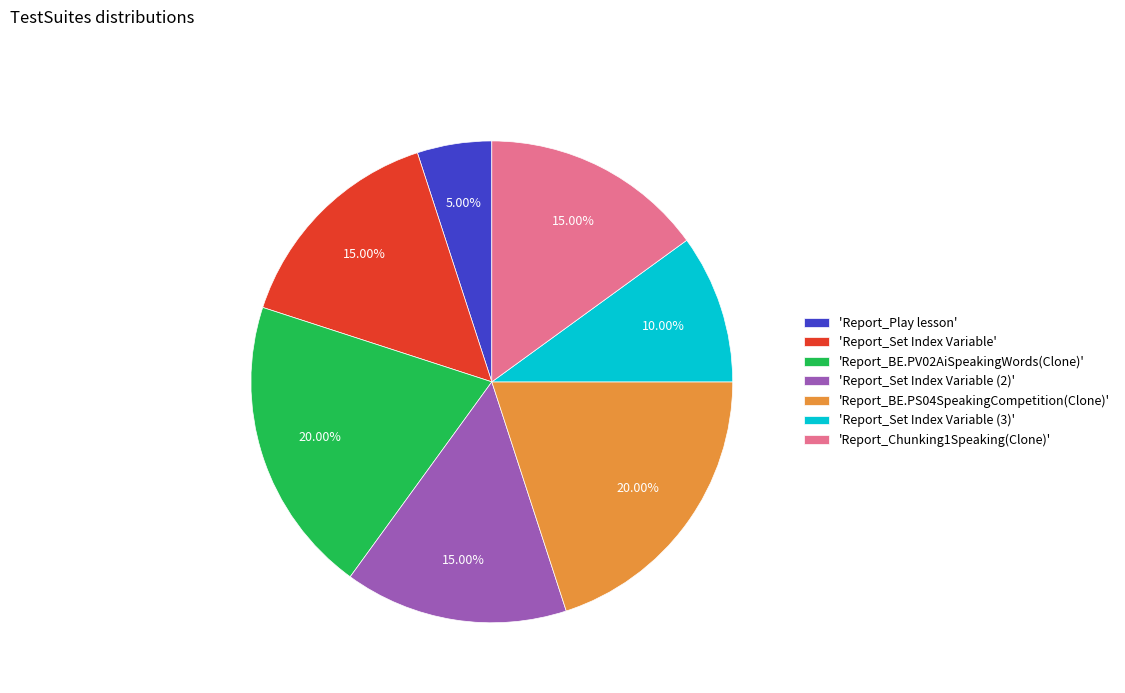

What is the smallest slice in the pie chart?

'Report_Play lesson'